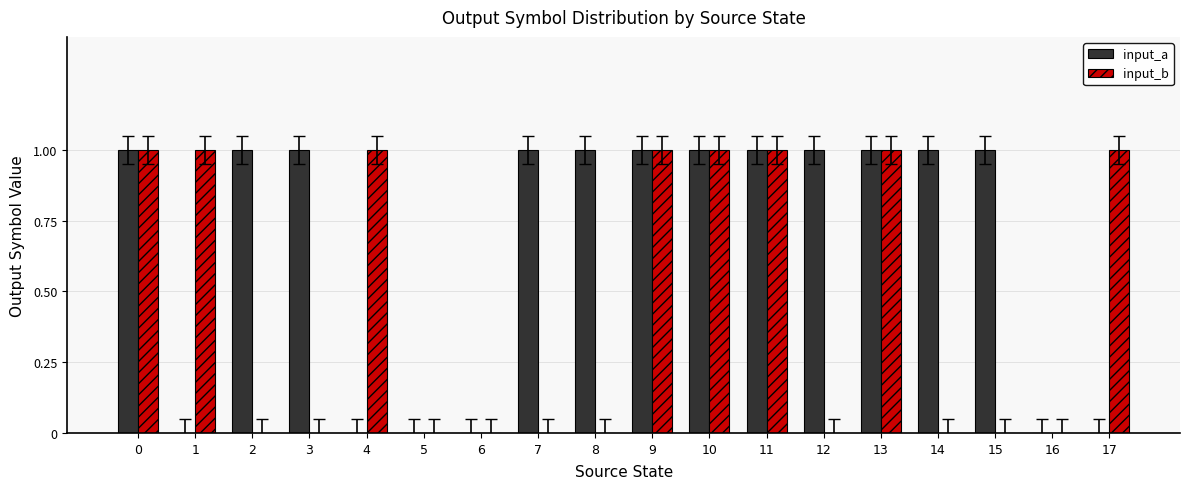

What is the highest value of the input_b series?

1